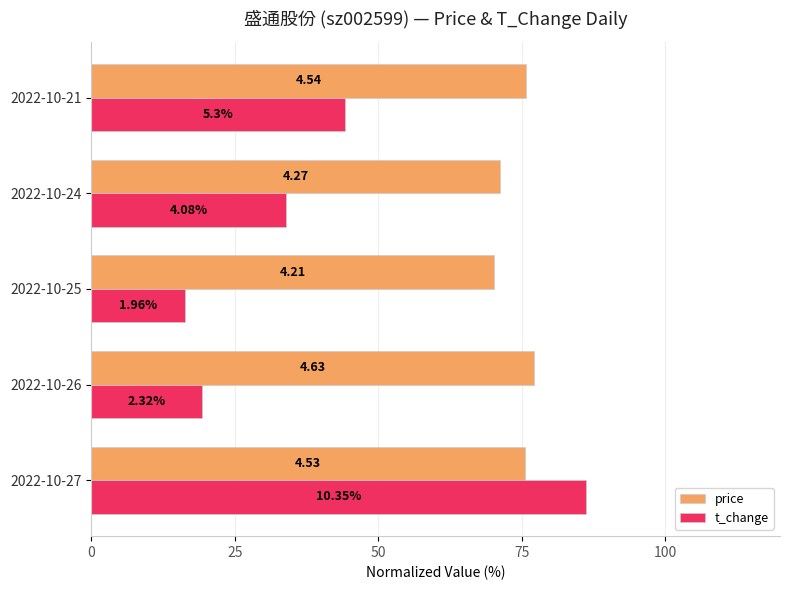

What are all the series names shown in the legend?

price, t_change